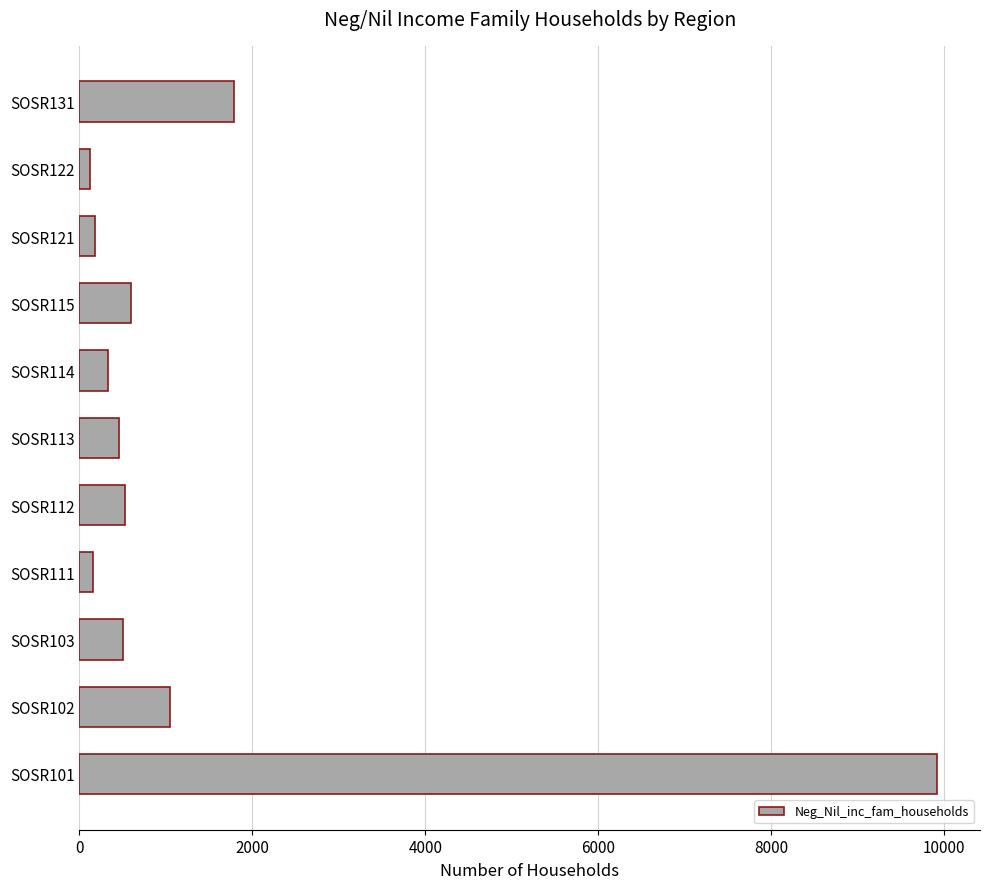

What is the difference between the second highest and second lowest values?

1628